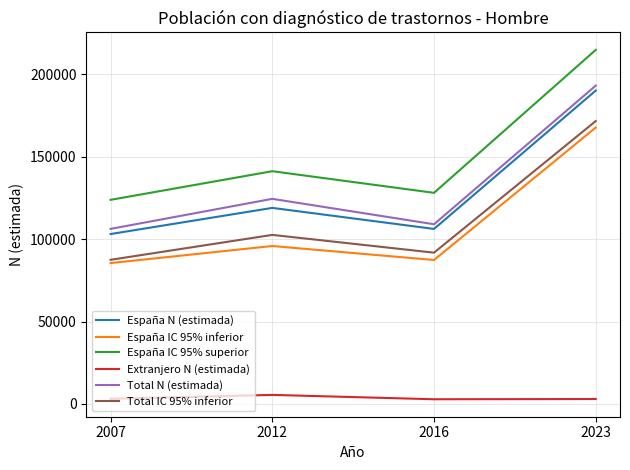

What is the total value across all series at 2016?

525132